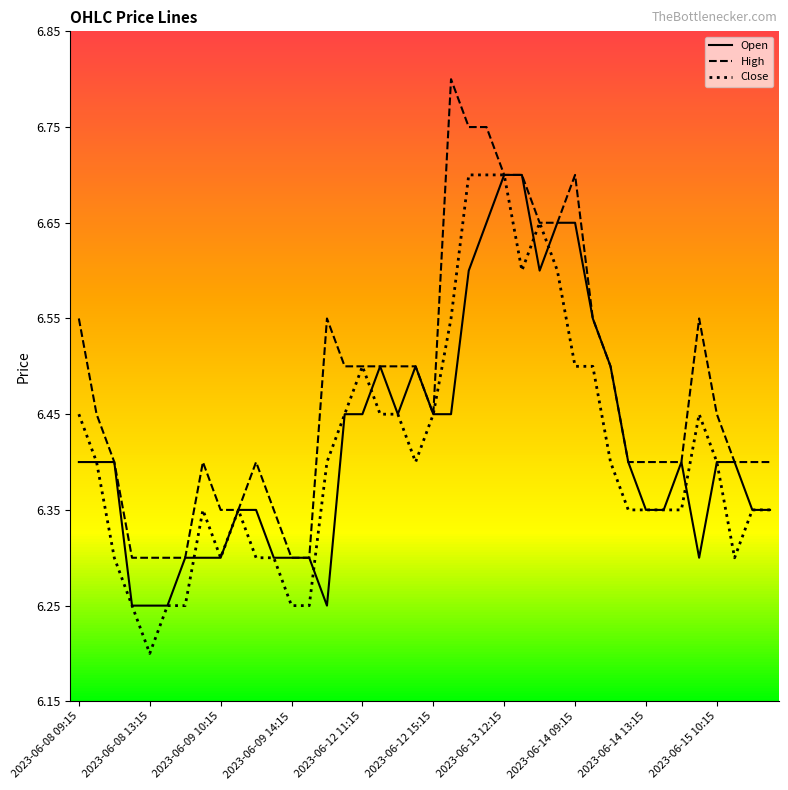

Does the chart have visible grid lines?

No